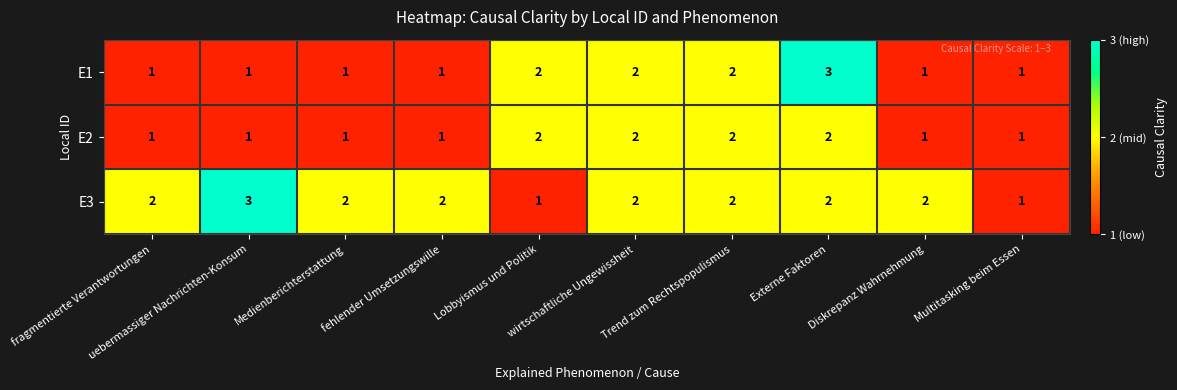

List the series in order of their overall mean, lowest first.

E2, E1, E3